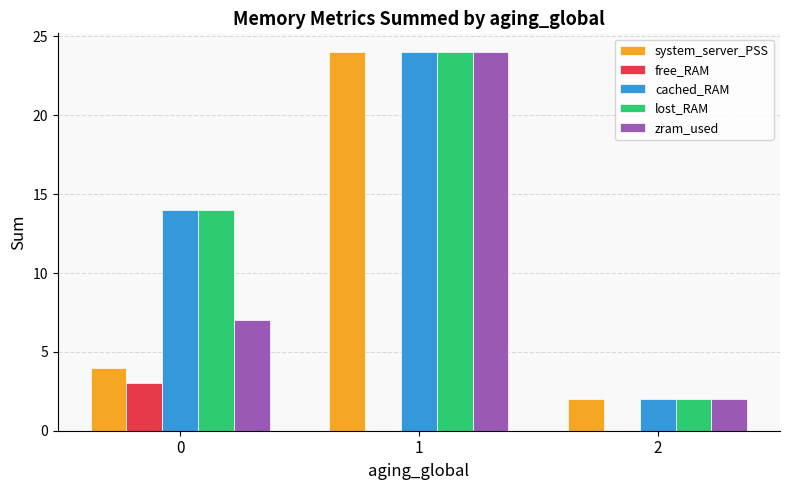

Is the value of free_RAM at 2 greater than the value of cached_RAM at 1?

No